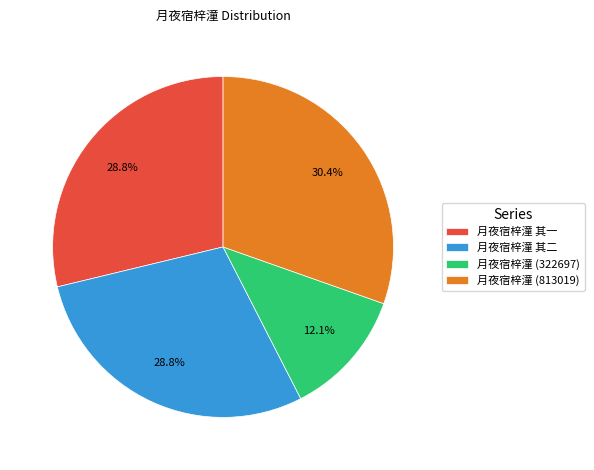

Between 月夜宿梓潼 其一 and 月夜宿梓潼 (322697), which is larger?

月夜宿梓潼 其一